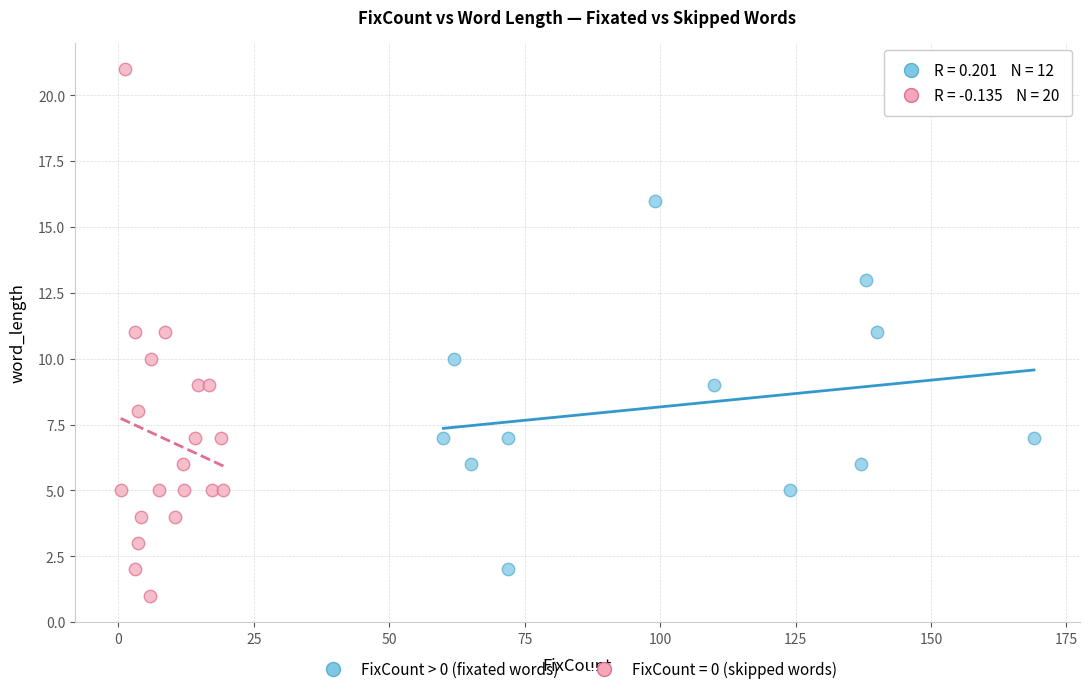

Which series reaches the minimum Y coordinate?

FixCount = 0 (skipped words)